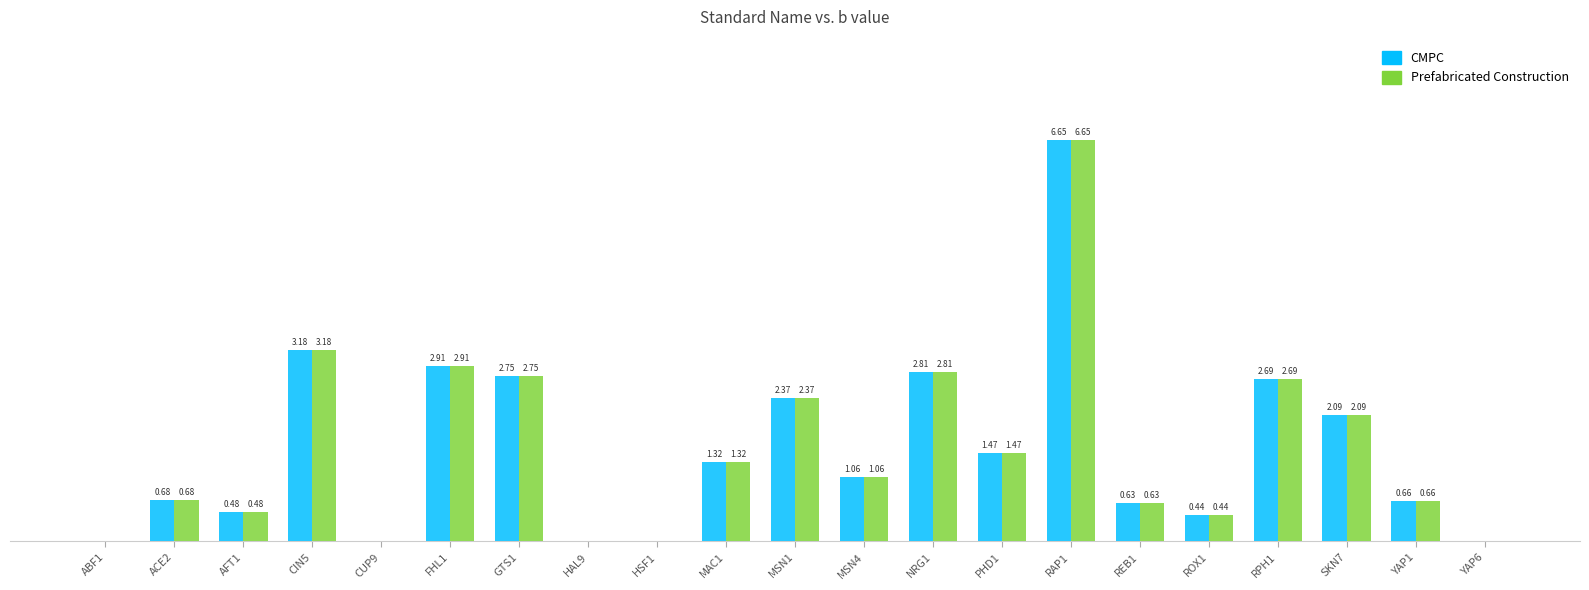

At which category is the sum across all series the highest?

RAP1